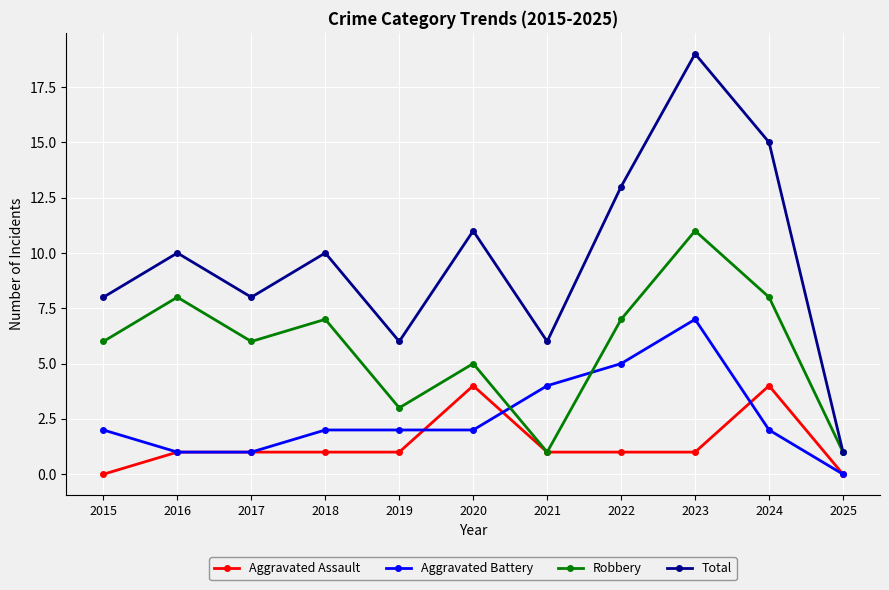

What is the approximate value of Aggravated Assault at 2017?

1